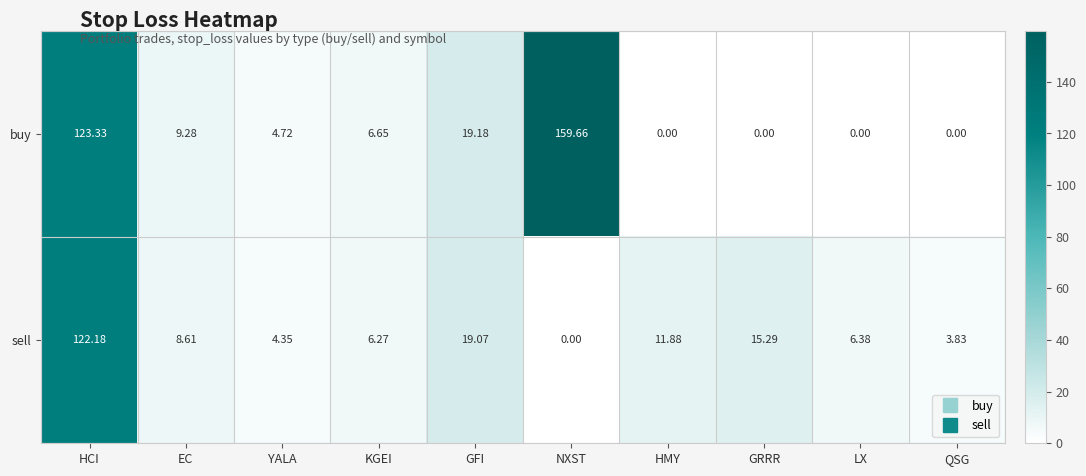

Where does the sell series first go above 8?

HCI